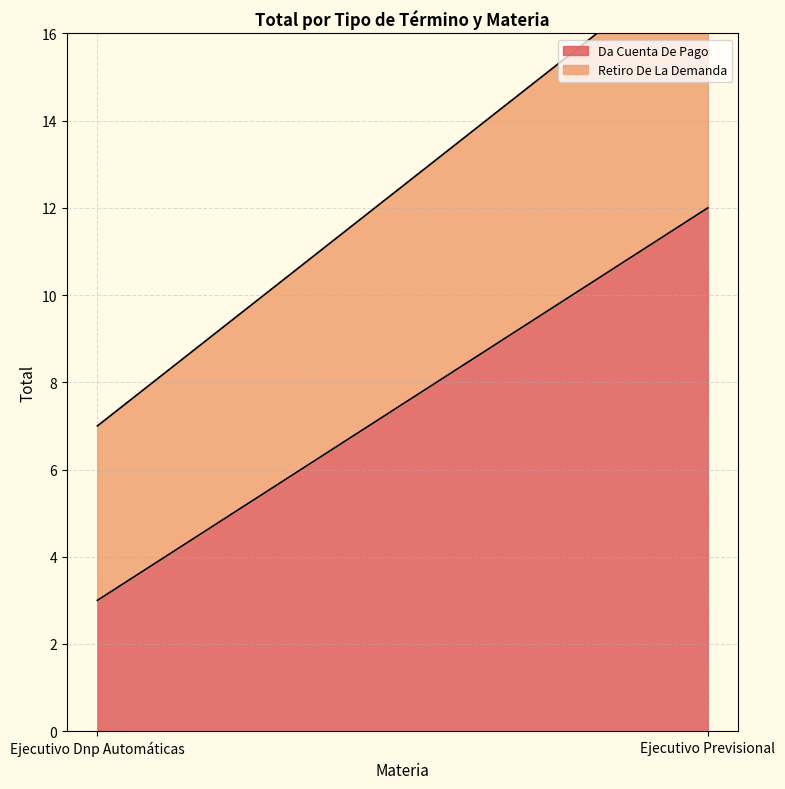

What is the value of the Da Cuenta De Pago point at the 1st from the left?

3